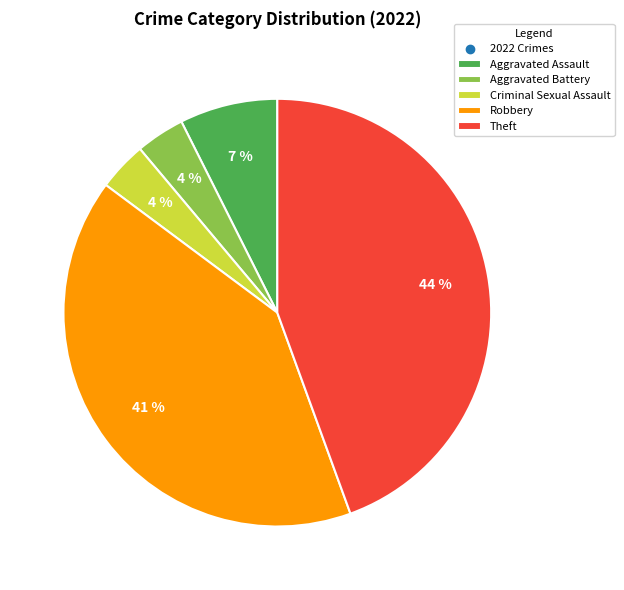

Is there any slice that represents more than half of the pie?

No